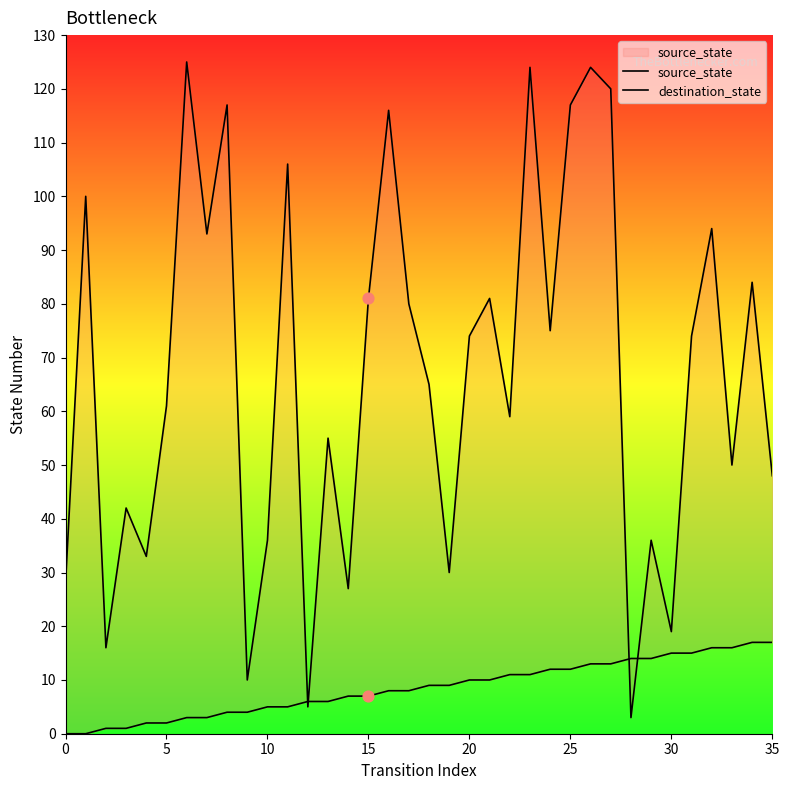

Which series has the widest spread of Y values?

destination_state